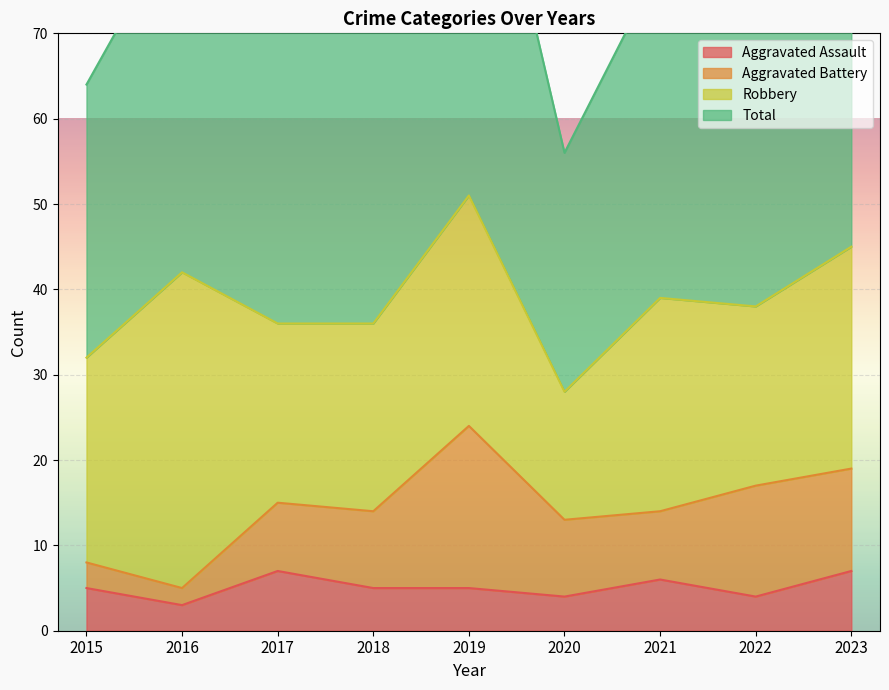

How many values in the Total series are below 77?

4